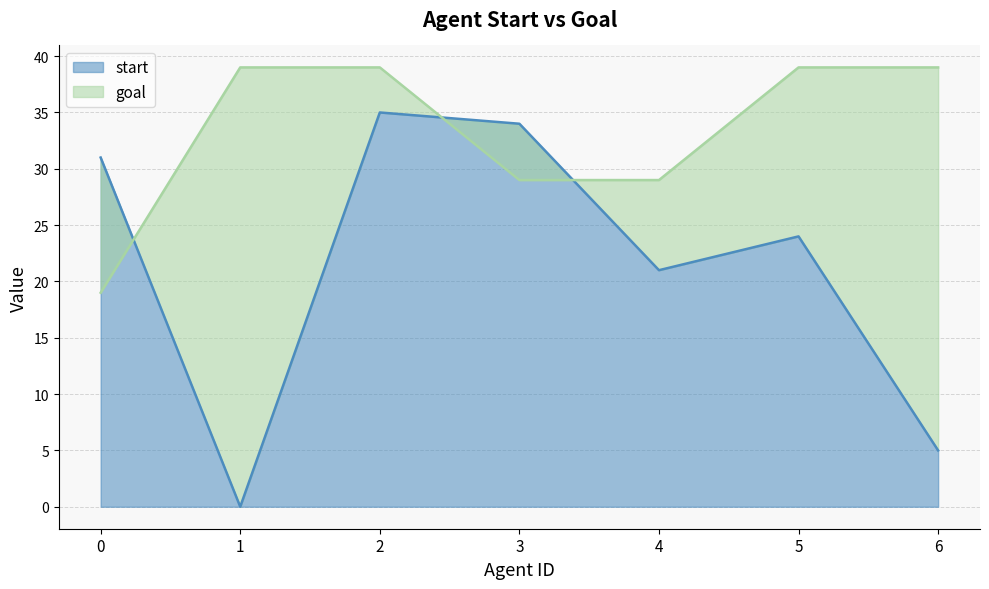

Is it true that goal equals 39 at 5?

True